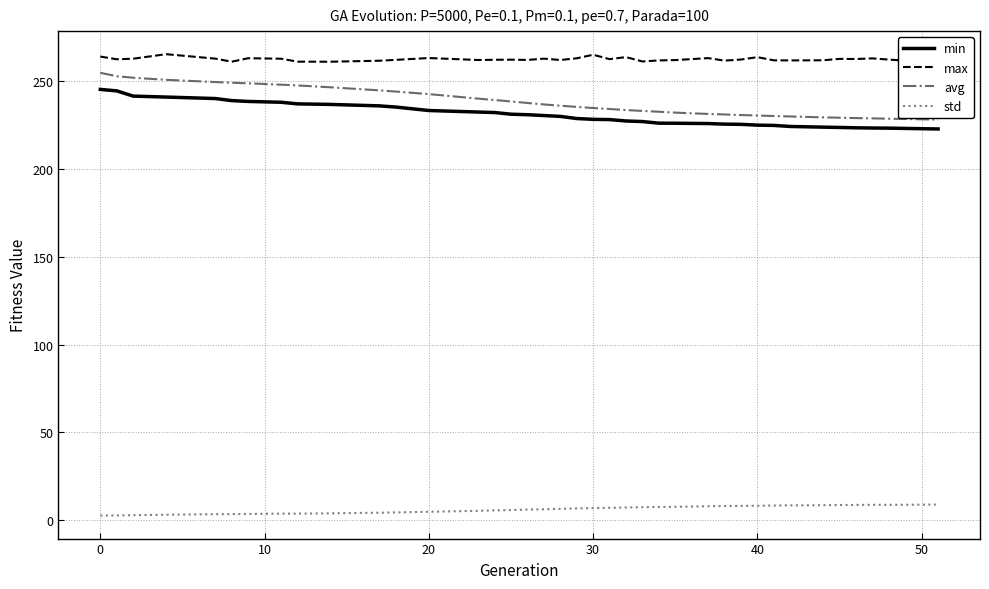

True or false: min and std cross at least once.

False